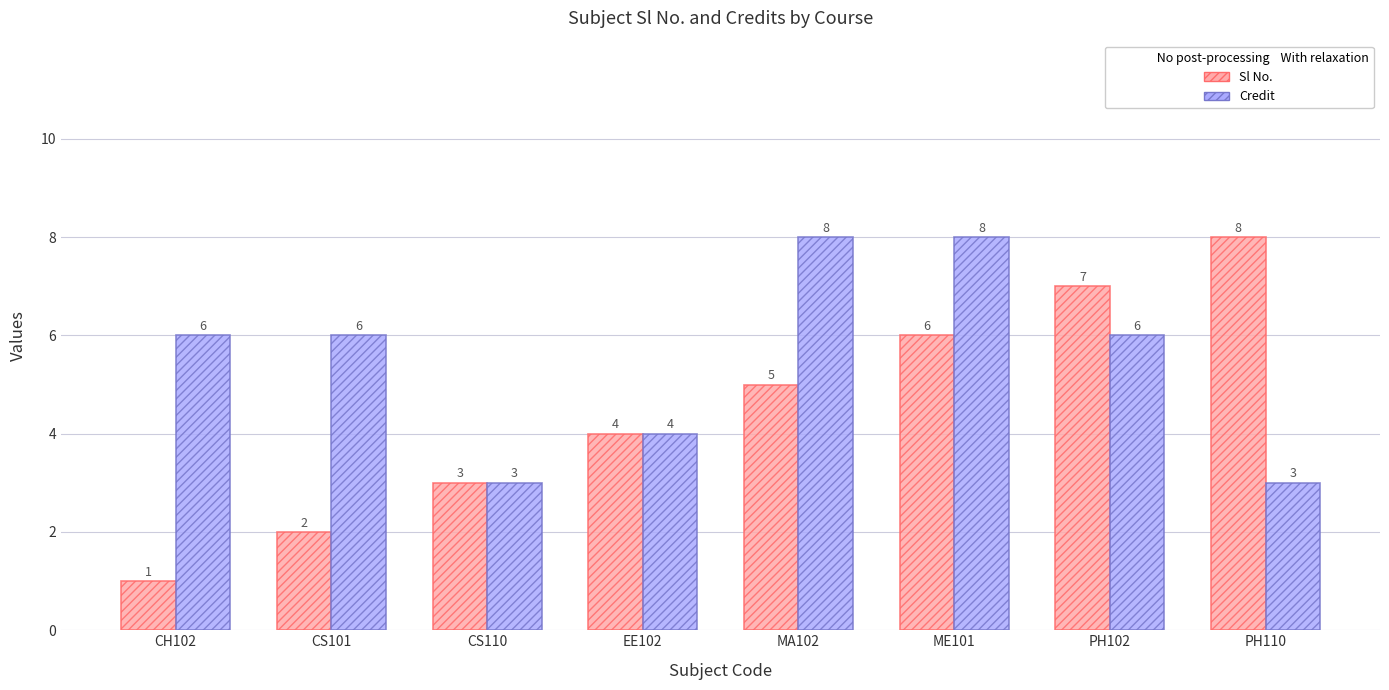

What is the difference between the highest and lowest values at CS101?

4